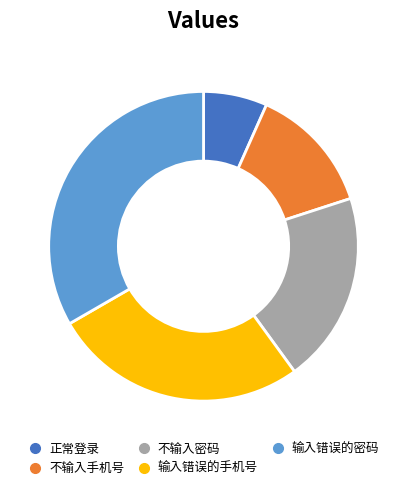

How many segments does this pie chart have?

5